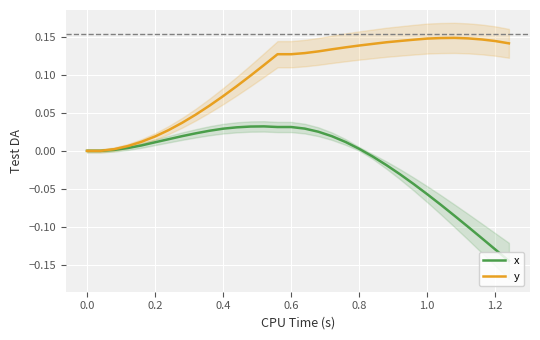

Is it true that y equals 0.0 at 0.8?

False